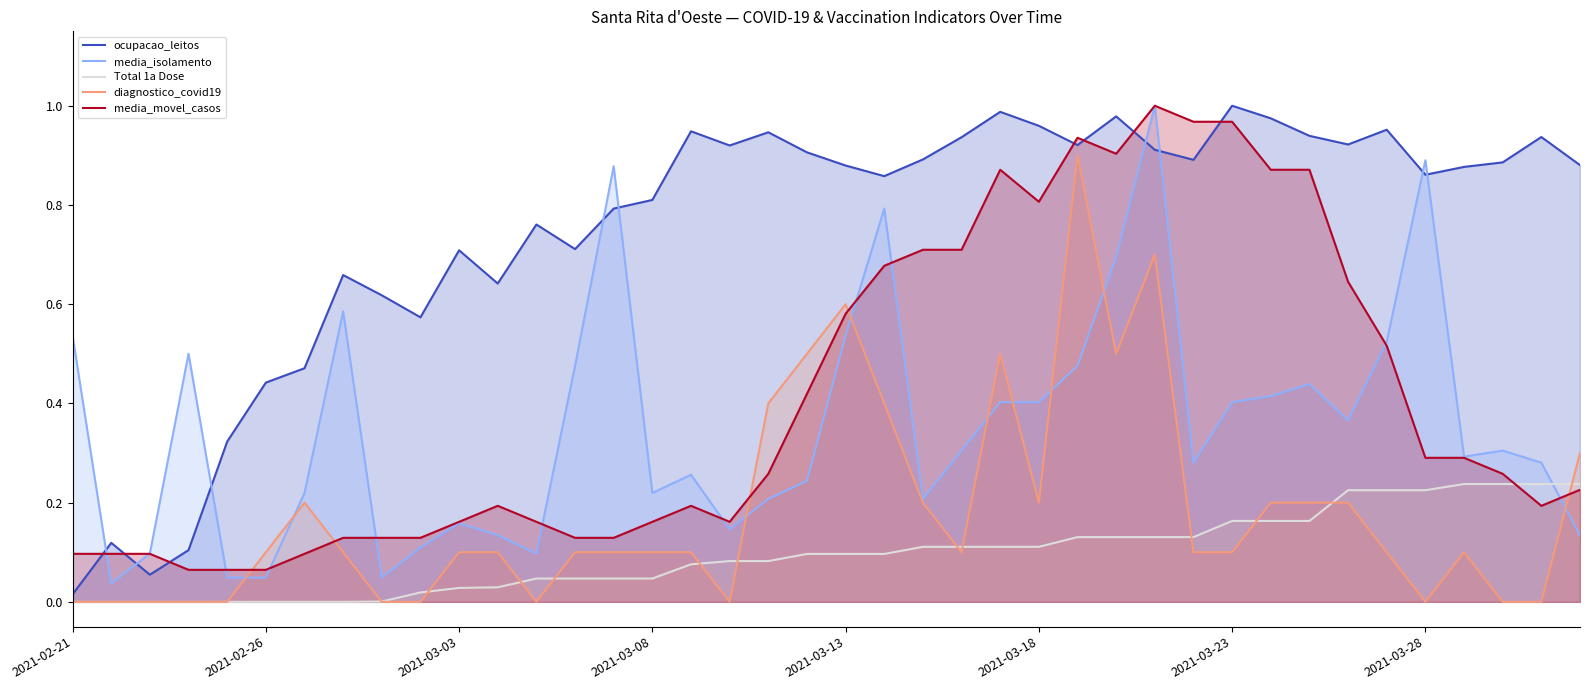

What is the value of the media_isolamento point at the 10th from the left?

0.1